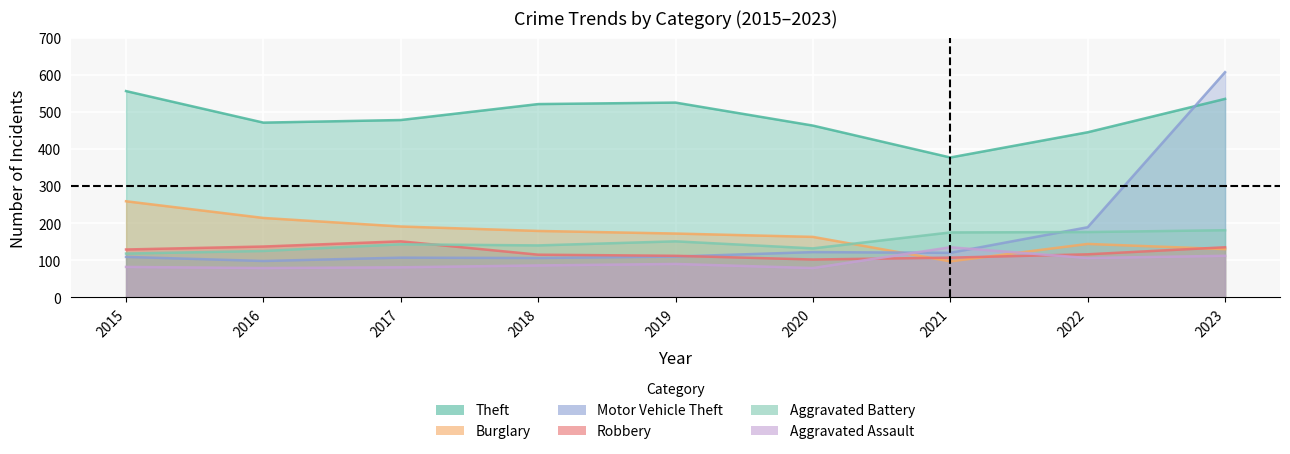

The Aggravated Assault series shows 86 at 2018. True or false?

True